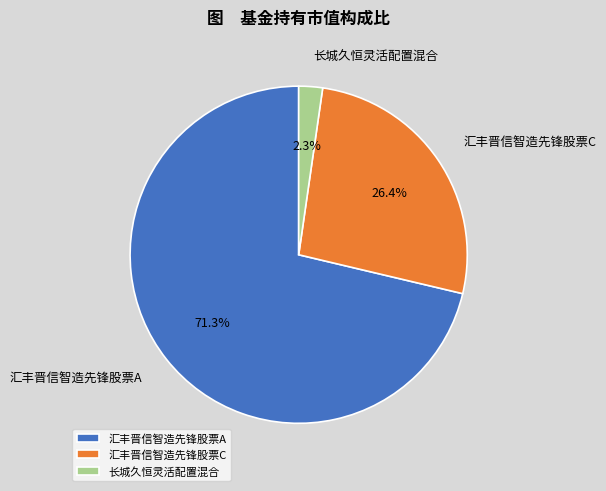

Does 汇丰晋信智造先锋股票A represent more than half of the total?

Yes